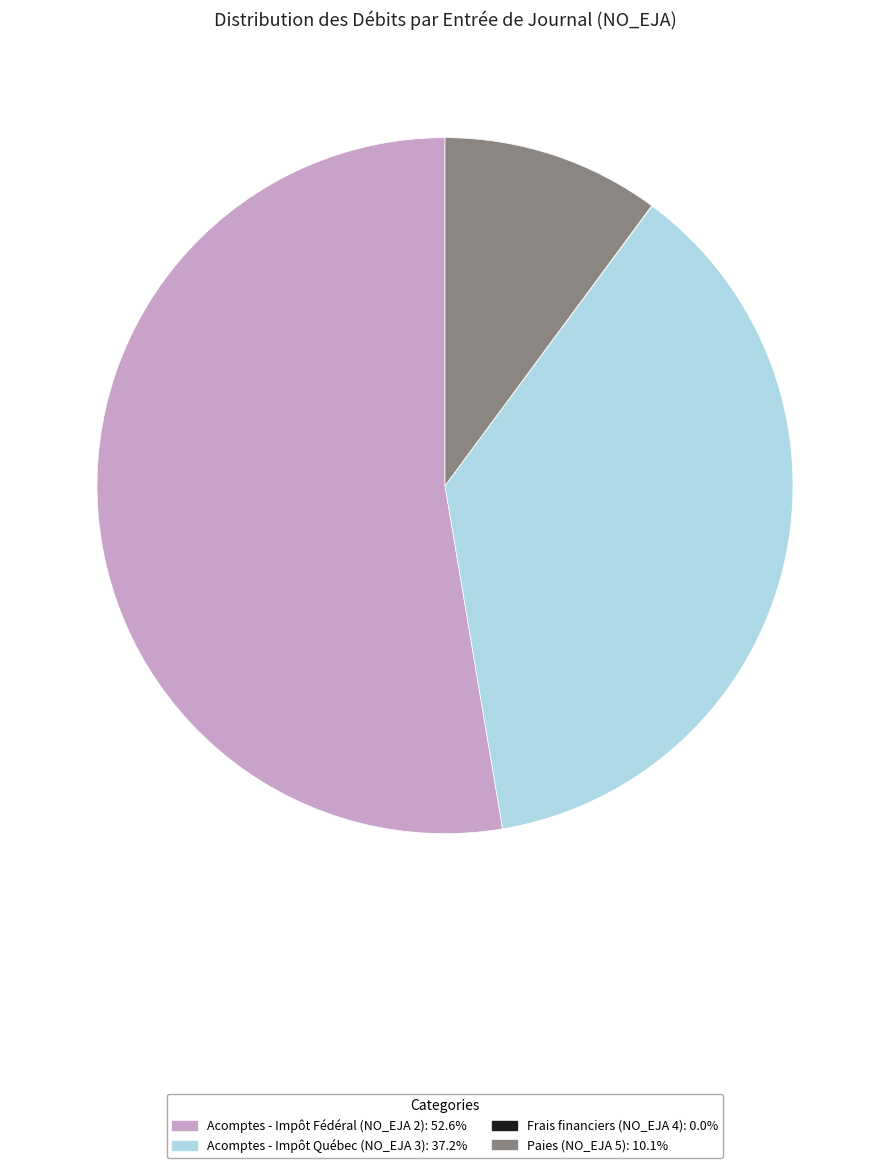

Do Acomptes - Impôt Québec (NO_EJA 3): 37.2% and Acomptes - Impôt Fédéral (NO_EJA 2): 52.6% together represent more than half of the pie?

Yes